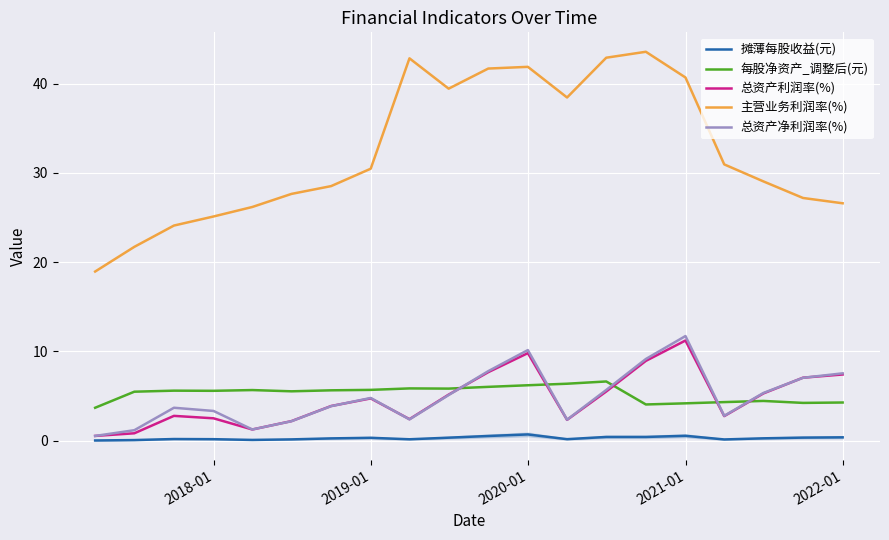

What is the highest value of the 每股净资产_调整后(元) series?

6.6